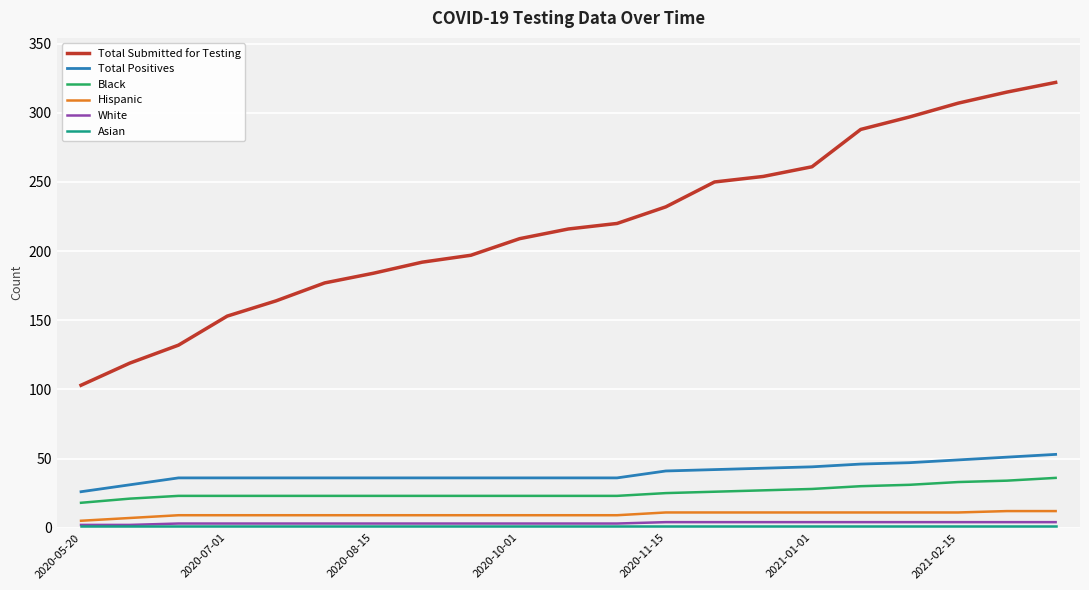

True or false: Black and Total Submitted for Testing intersect in this chart.

False